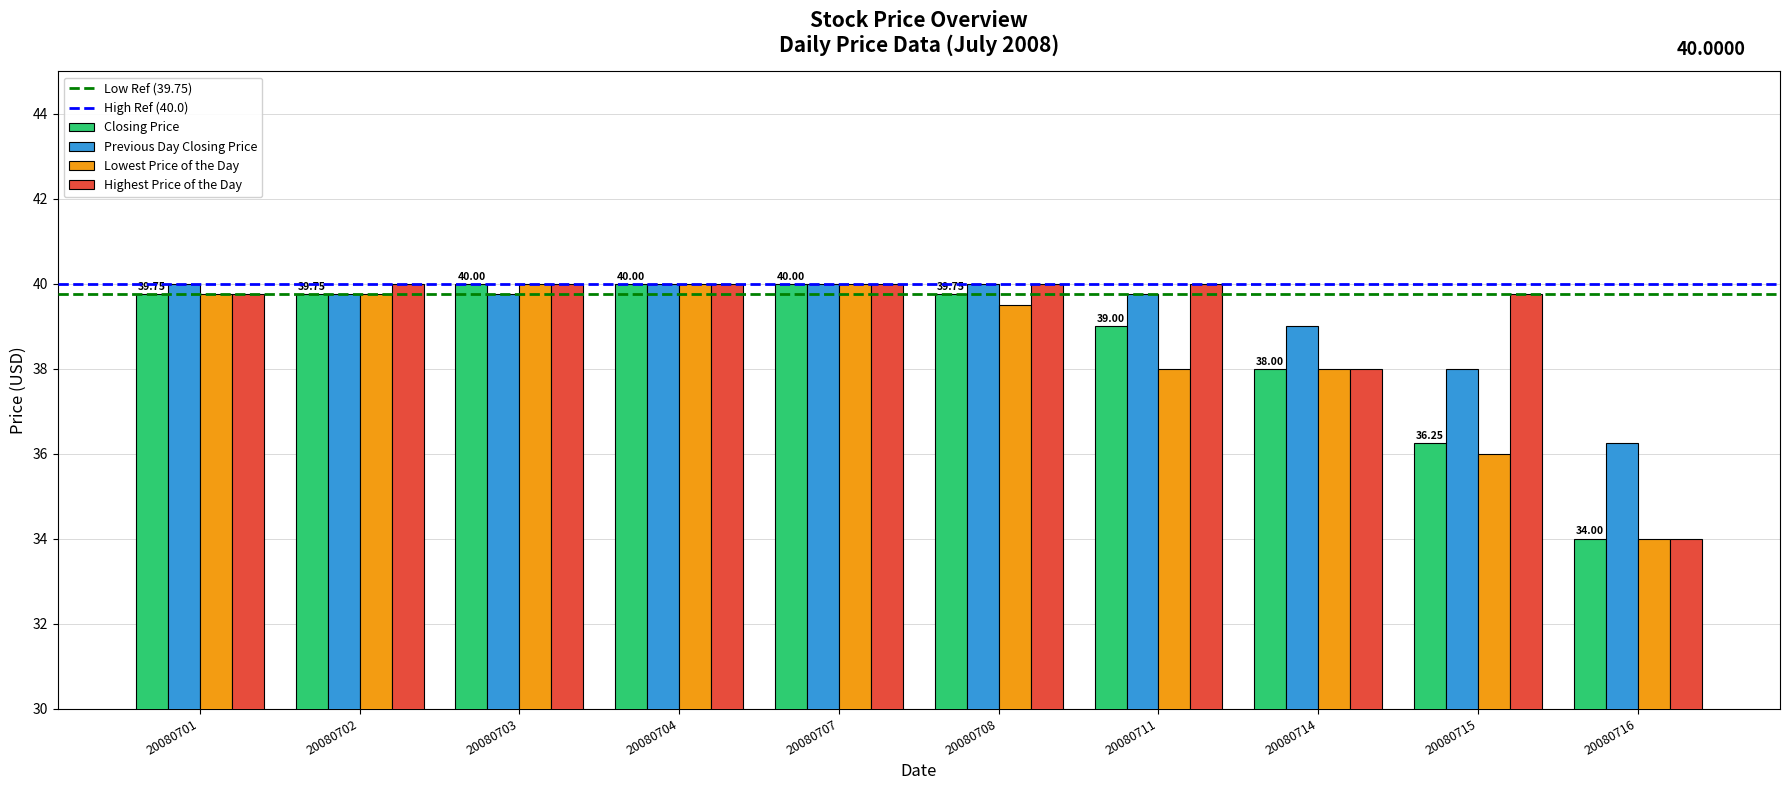

What is the difference between the maximum and minimum values in the Highest Price of the Day series?

6.0